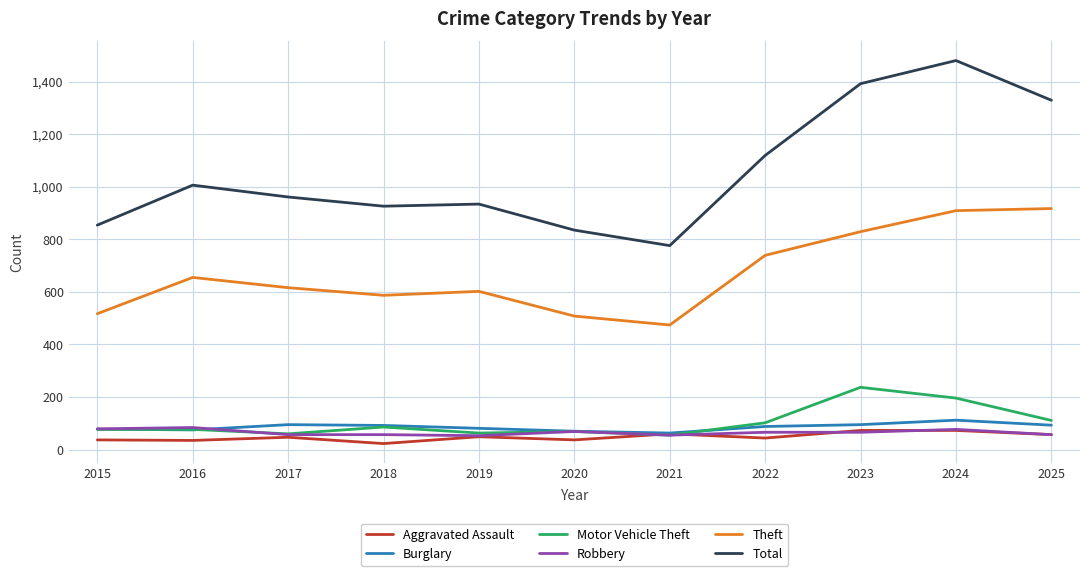

The Motor Vehicle Theft series shows 237 at 2023. True or false?

True